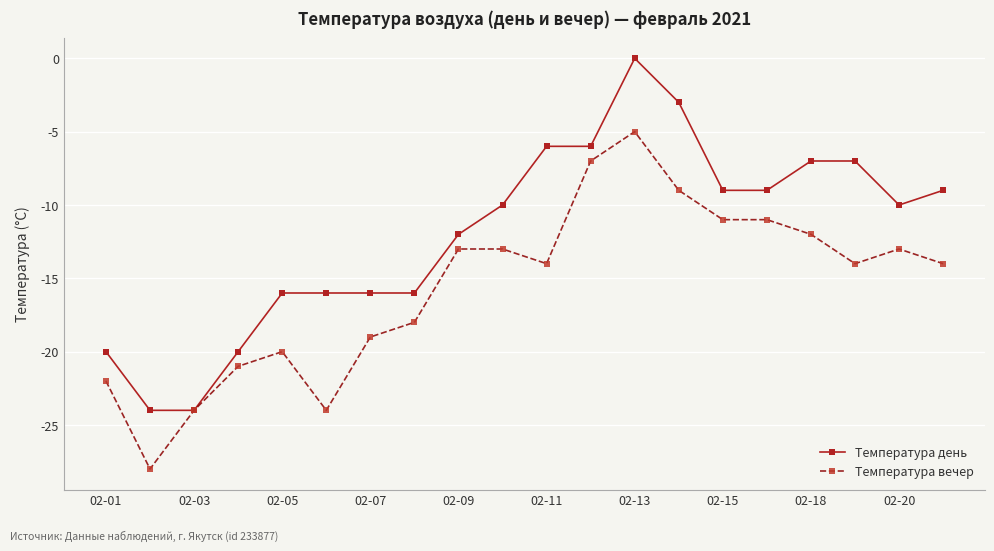

Which series has the widest spread of values?

Температура день